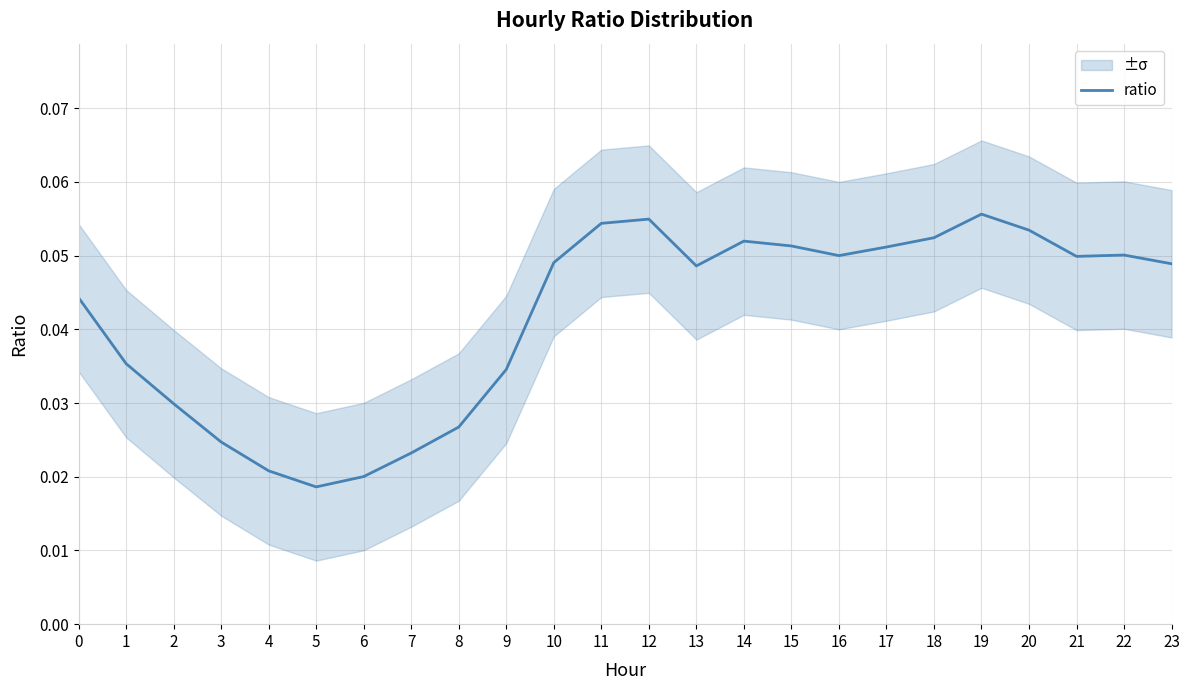

True or false: the data shows 0.0 at 13.

False